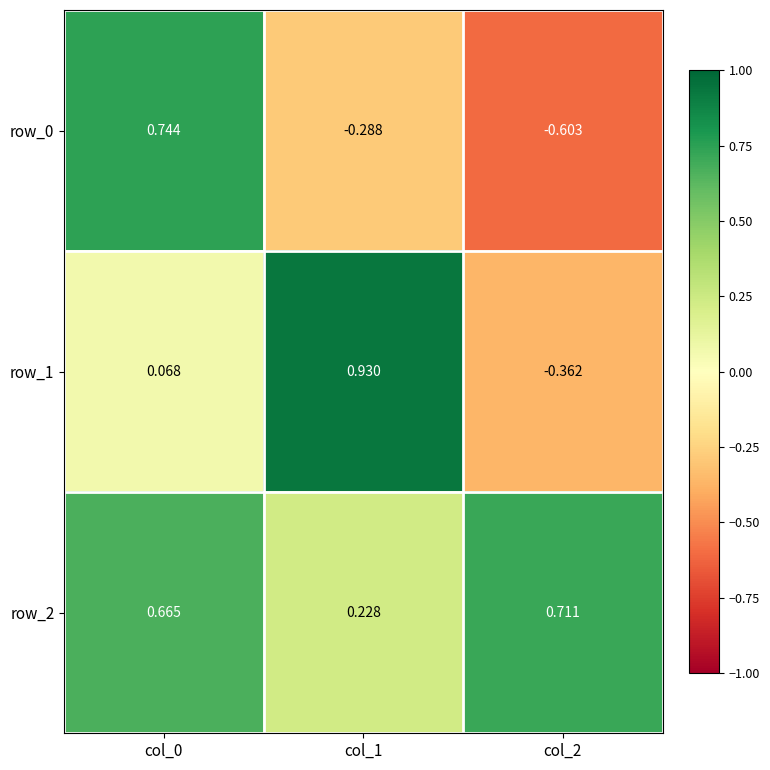

Is the value of row_1 at col_2 greater than the value of row_0 at col_2?

Yes